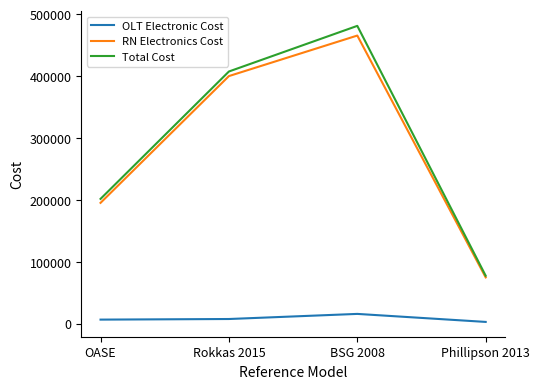

Which category has the lowest value in the Total Cost series?

Phillipson 2013